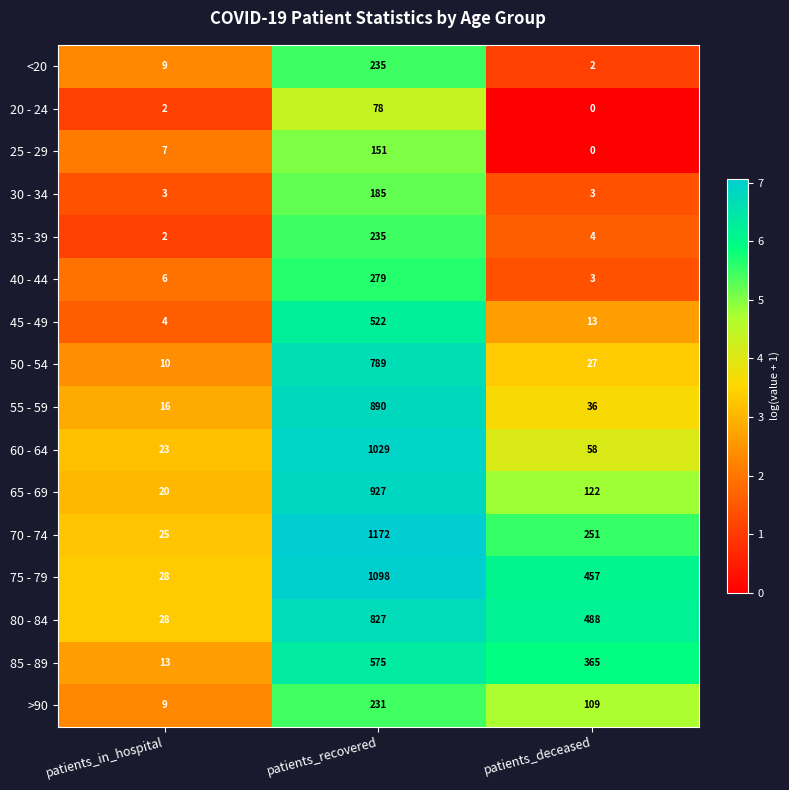

What is the total value across all series at patients_deceased?

1938